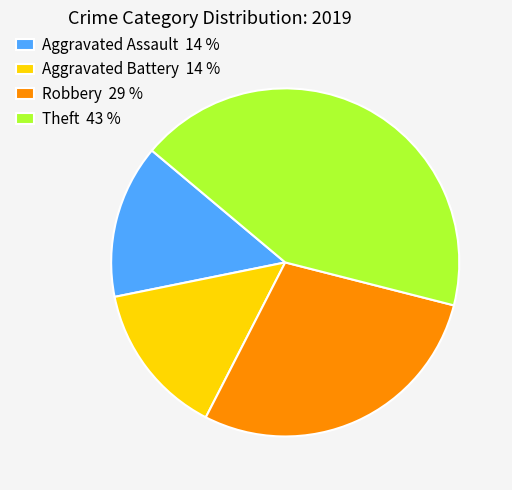

Does Robbery 29 % represent more than half of the total?

No